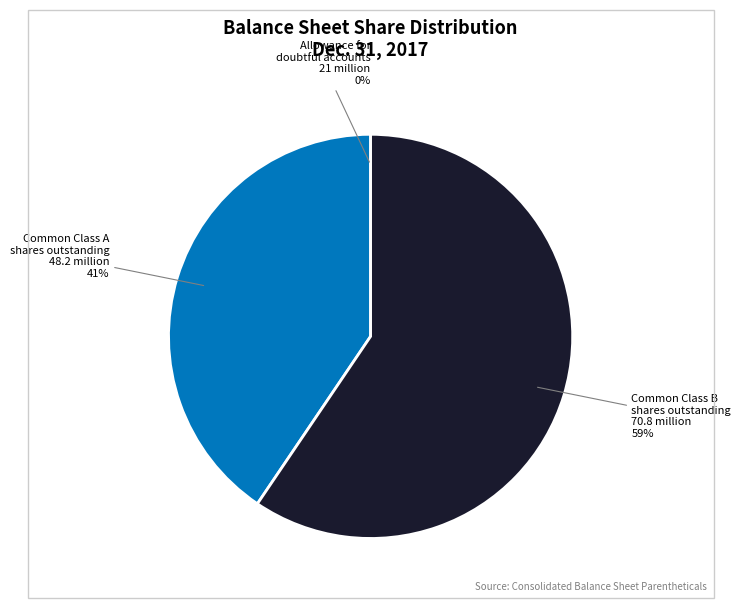

What is the largest slice in the pie chart?

Common Class B